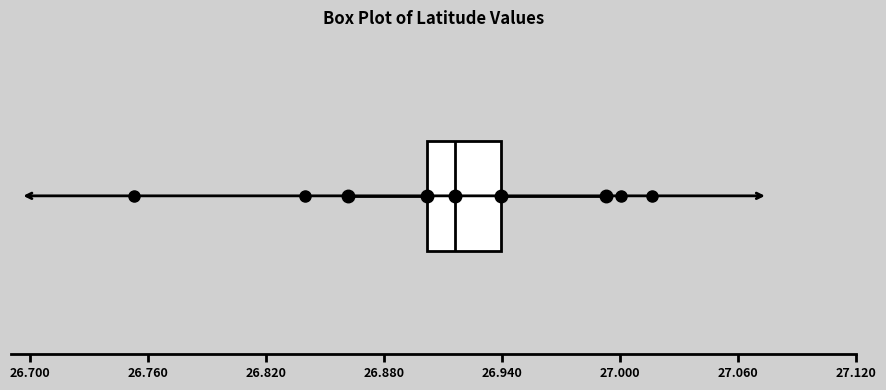

Read this box plot against the x-axis: the position of the median line, the range covered by the box, and the ends of both whiskers. The values are not printed on the chart, so give them approximately, as read against the axis.

median 26.92, box 26.90 to 26.94, whiskers 26.86 to 26.99